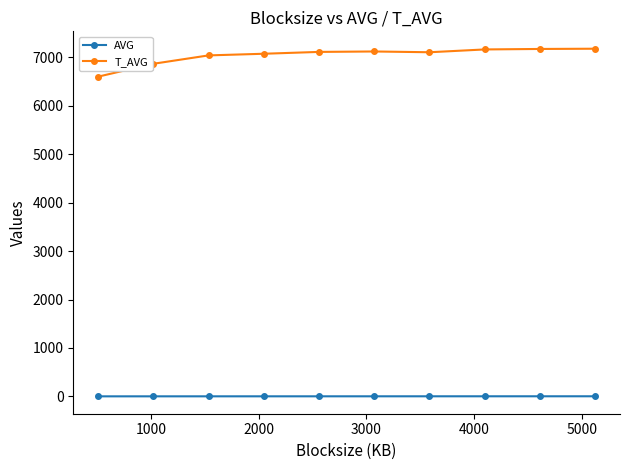

What is the difference between the maximum and second lowest values in the T_AVG series?

311.0